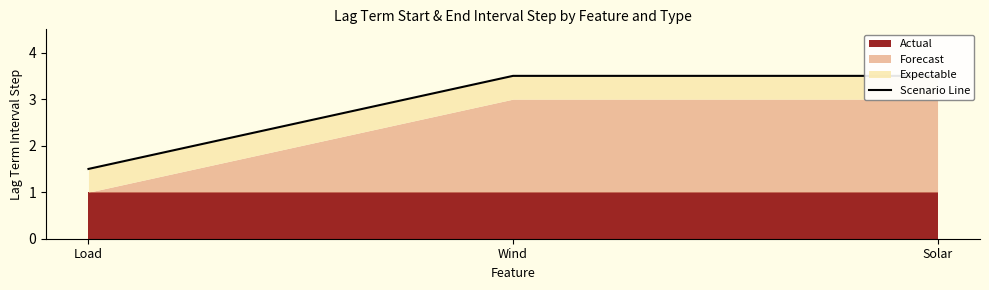

How many categories are shown in the chart?

3